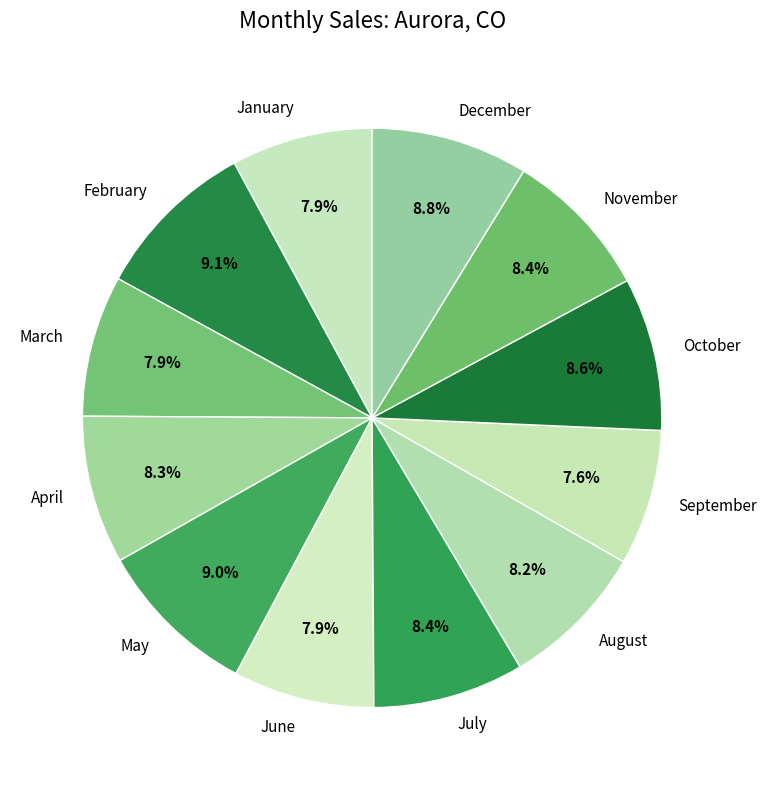

Between February and October, which is larger?

February